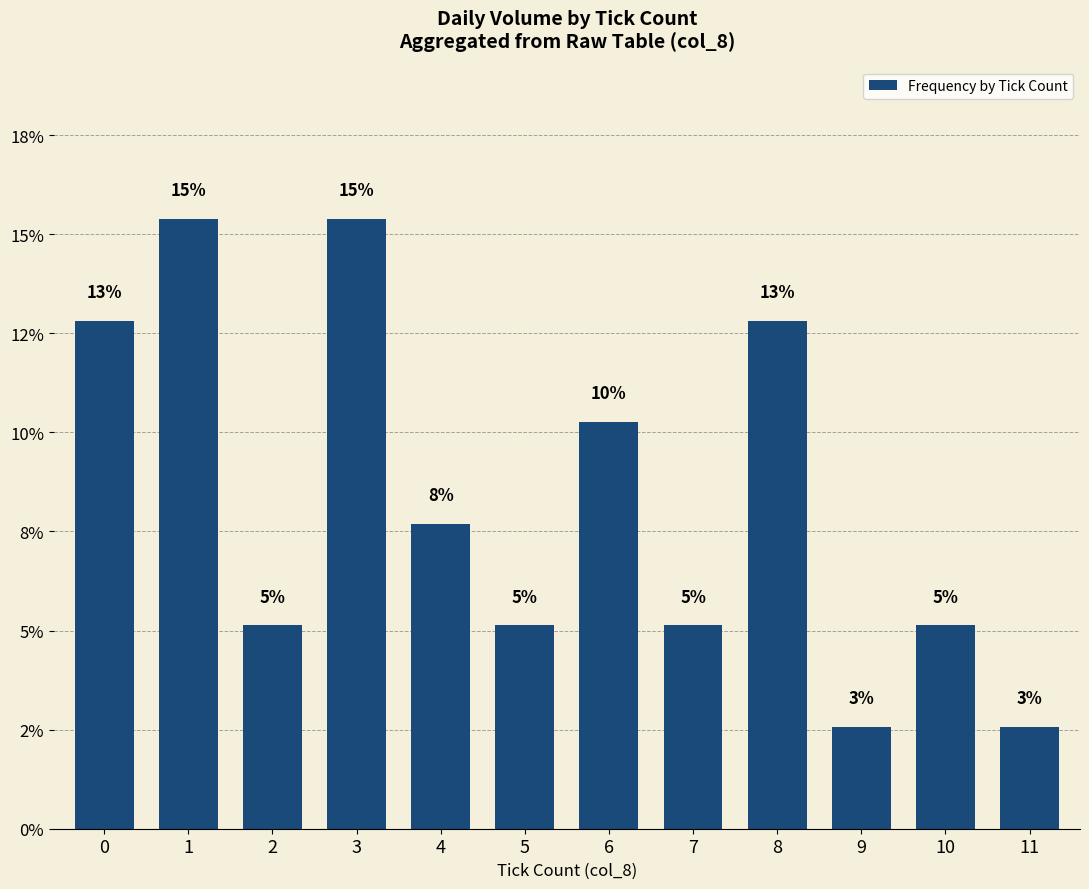

What is the greatest value displayed?

15.4